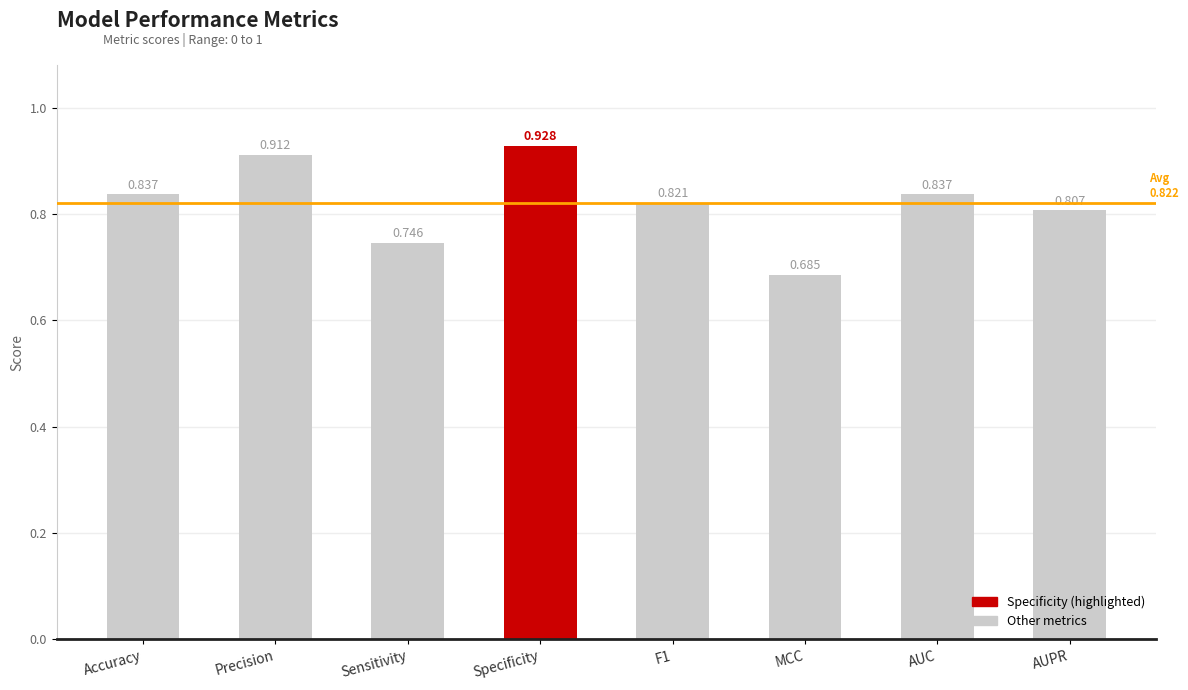

True or false: the data shows 0.3 at Precision.

False